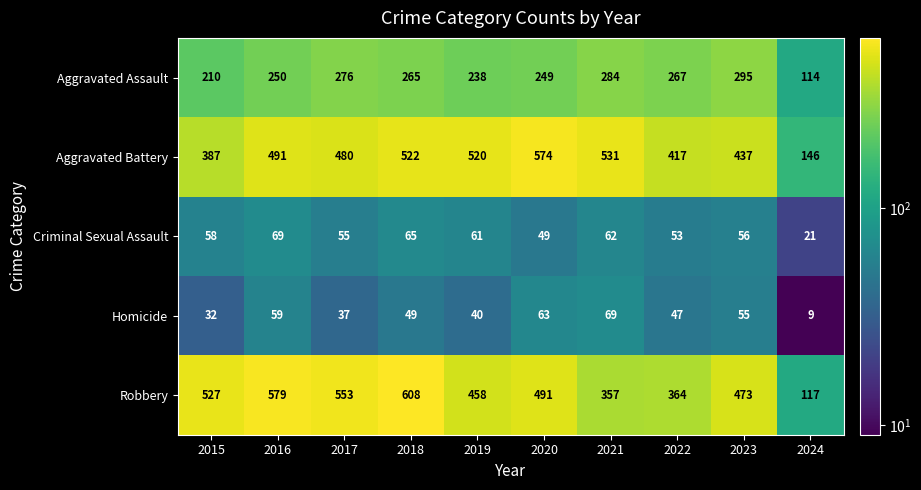

How many distinct data groups are displayed?

5